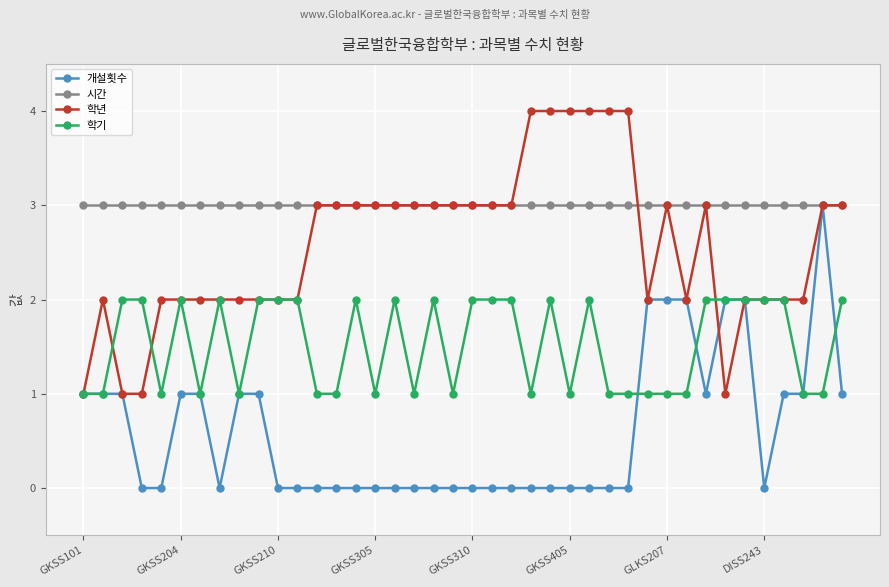

What are all the series names shown in the legend?

개설횟수, 시간, 학년, 학기